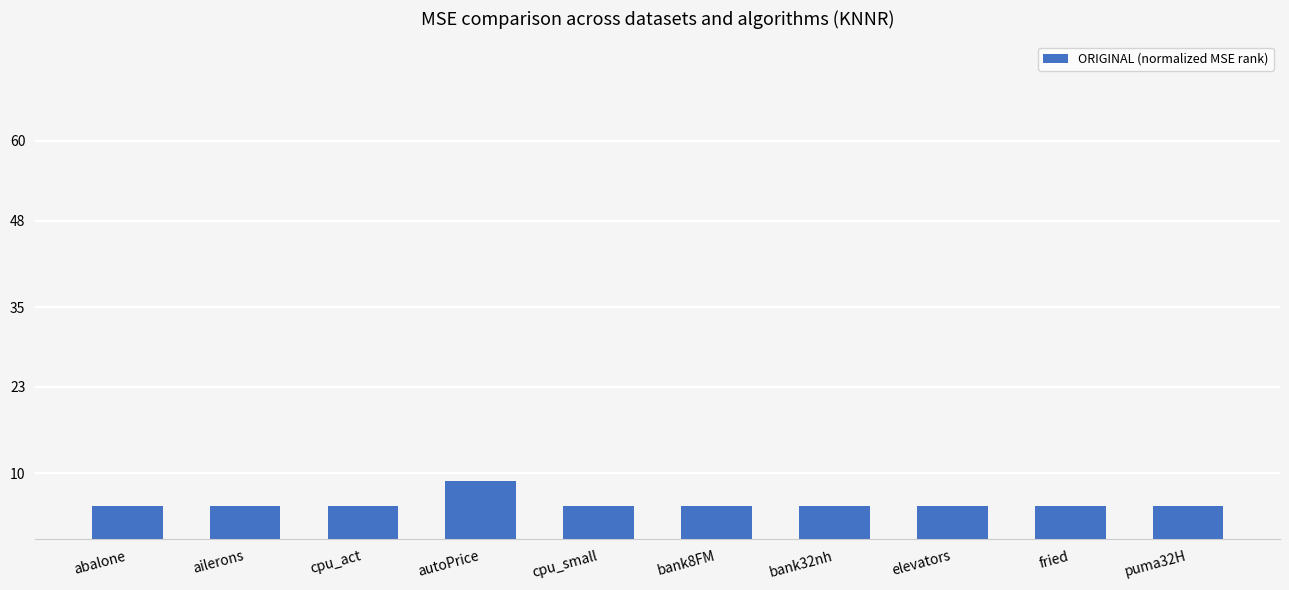

What is the label of the 10th bar from the left?

puma32H